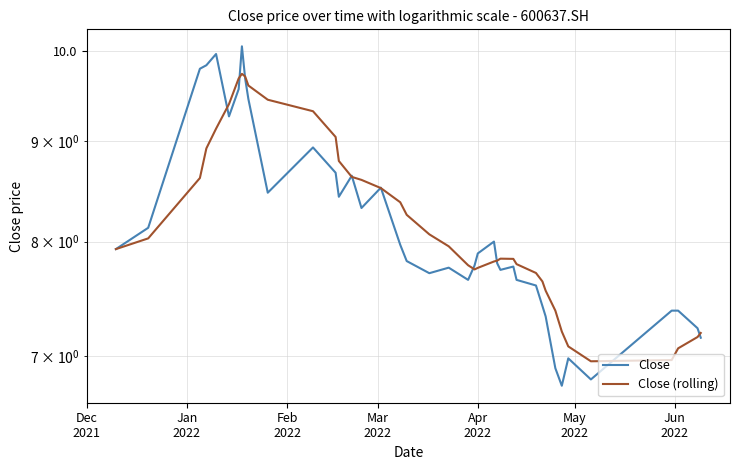

At how many categories does at least one series exceed 6?

40